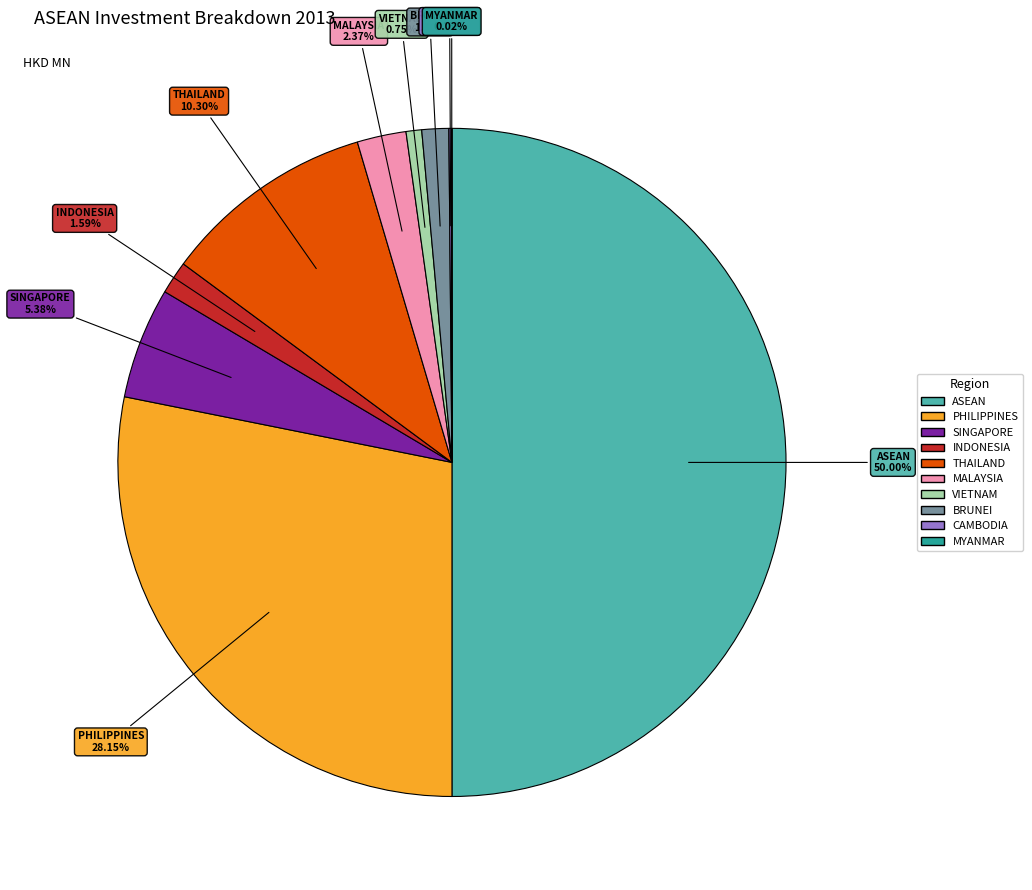

Which has a higher value, ASEAN or INDONESIA?

ASEAN